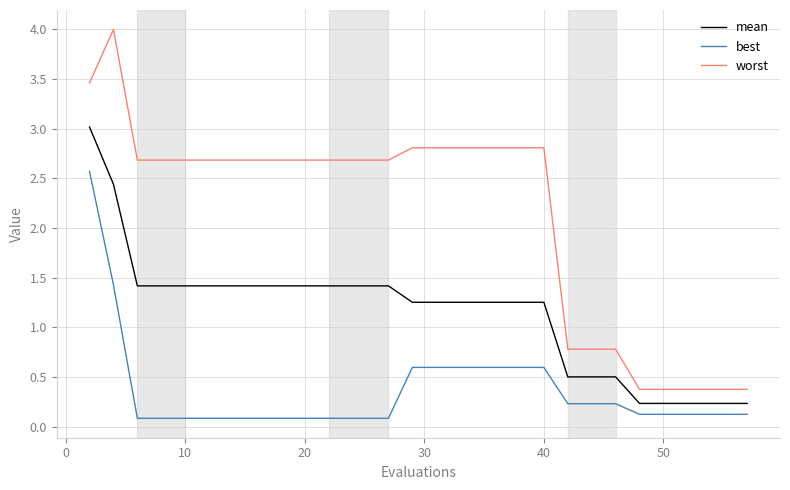

List the series in order of their overall mean, lowest first.

best, mean, worst